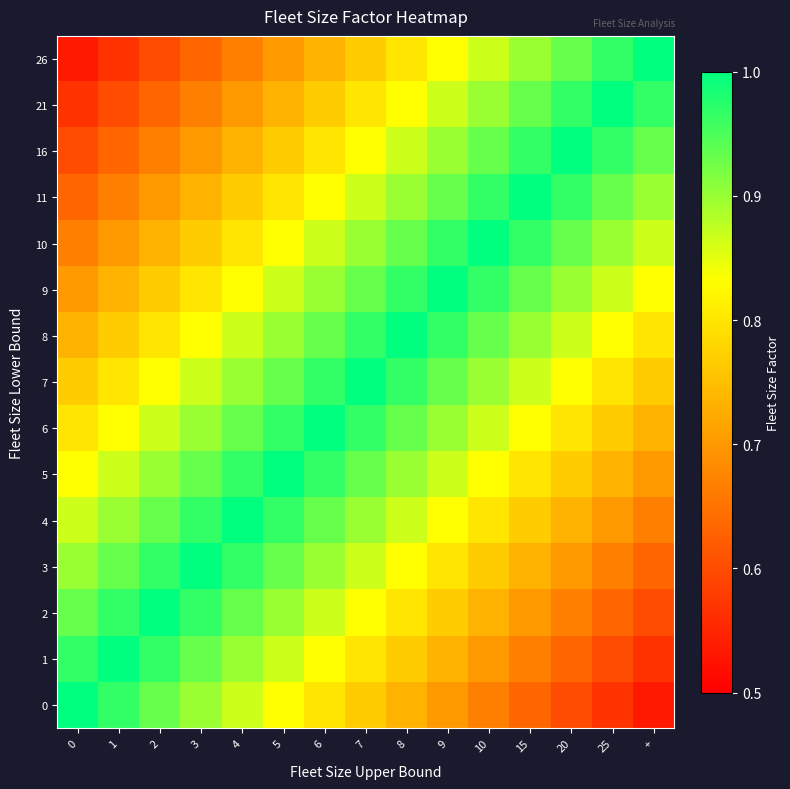

Reading left to right, list all the values displayed in this chart.

0: 0=1.0	1=1.0	2=0.9	3=0.9	4=0.9	5=0.8	6=0.8	7=0.8	8=0.7	9=0.7	10=0.7	15=0.6	20=0.6	25=0.6	+=0.5
1: 0=1.0	1=1.0	2=1.0	3=0.9	4=0.9	5=0.9	6=0.8	7=0.8	8=0.8	9=0.7	10=0.7	15=0.7	20=0.6	25=0.6	+=0.6
2: 0=0.9	1=1.0	2=1.0	3=1.0	4=0.9	5=0.9	6=0.9	7=0.8	8=0.8	9=0.8	10=0.7	15=0.7	20=0.7	25=0.6	+=0.6
3: 0=0.9	1=0.9	2=1.0	3=1.0	4=1.0	5=0.9	6=0.9	7=0.9	8=0.8	9=0.8	10=0.8	15=0.7	20=0.7	25=0.7	+=0.6
4: 0=0.9	1=0.9	2=0.9	3=1.0	4=1.0	5=1.0	6=0.9	7=0.9	8=0.9	9=0.8	10=0.8	15=0.8	20=0.7	25=0.7	+=0.7
5: 0=0.8	1=0.9	2=0.9	3=0.9	4=1.0	5=1.0	6=1.0	7=0.9	8=0.9	9=0.9	10=0.8	15=0.8	20=0.8	25=0.7	+=0.7
6: 0=0.8	1=0.8	2=0.9	3=0.9	4=0.9	5=1.0	6=1.0	7=1.0	8=0.9	9=0.9	10=0.9	15=0.8	20=0.8	25=0.8	+=0.7
7: 0=0.8	1=0.8	2=0.8	3=0.9	4=0.9	5=0.9	6=1.0	7=1.0	8=1.0	9=0.9	10=0.9	15=0.9	20=0.8	25=0.8	+=0.8
8: 0=0.7	1=0.8	2=0.8	3=0.8	4=0.9	5=0.9	6=0.9	7=1.0	8=1.0	9=1.0	10=0.9	15=0.9	20=0.9	25=0.8	+=0.8
9: 0=0.7	1=0.7	2=0.8	3=0.8	4=0.8	5=0.9	6=0.9	7=0.9	8=1.0	9=1.0	10=1.0	15=0.9	20=0.9	25=0.9	+=0.8
10: 0=0.7	1=0.7	2=0.7	3=0.8	4=0.8	5=0.8	6=0.9	7=0.9	8=0.9	9=1.0	10=1.0	15=1.0	20=0.9	25=0.9	+=0.9
11: 0=0.6	1=0.7	2=0.7	3=0.7	4=0.8	5=0.8	6=0.8	7=0.9	8=0.9	9=0.9	10=1.0	15=1.0	20=1.0	25=0.9	+=0.9
16: 0=0.6	1=0.6	2=0.7	3=0.7	4=0.7	5=0.8	6=0.8	7=0.8	8=0.9	9=0.9	10=0.9	15=1.0	20=1.0	25=1.0	+=0.9
21: 0=0.6	1=0.6	2=0.6	3=0.7	4=0.7	5=0.7	6=0.8	7=0.8	8=0.8	9=0.9	10=0.9	15=0.9	20=1.0	25=1.0	+=1.0
26: 0=0.5	1=0.6	2=0.6	3=0.6	4=0.7	5=0.7	6=0.7	7=0.8	8=0.8	9=0.8	10=0.9	15=0.9	20=0.9	25=1.0	+=1.0